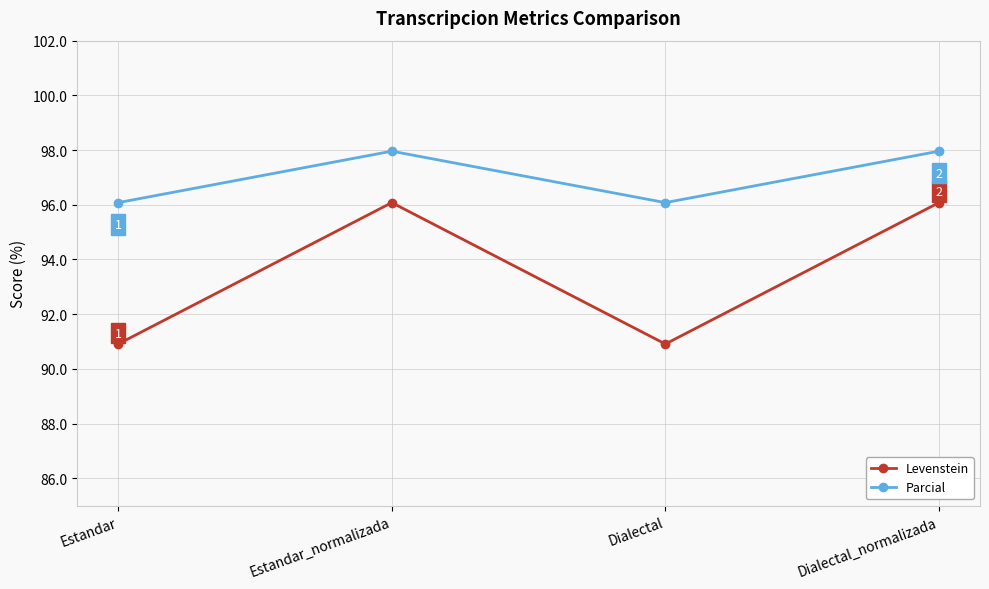

Rank the series by their average value, from lowest to highest.

Levenstein, Parcial